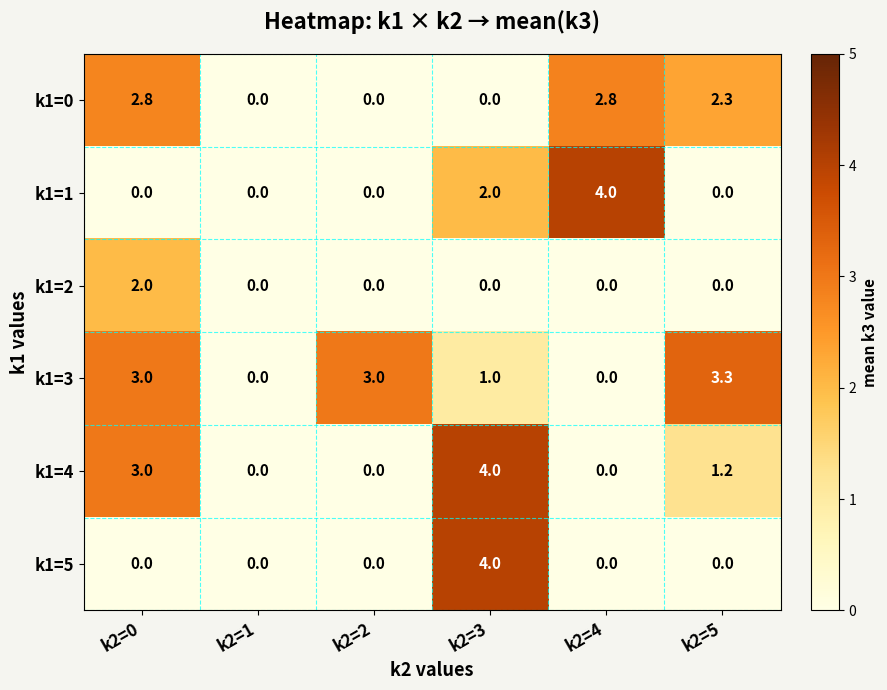

At which label is k1=3 closest to 1?

k2=3